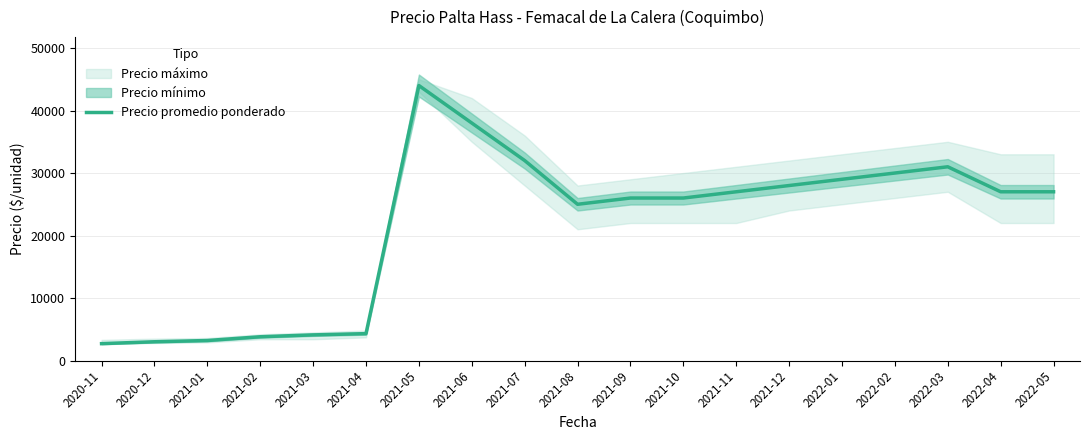

How many values exceed 27000?

7